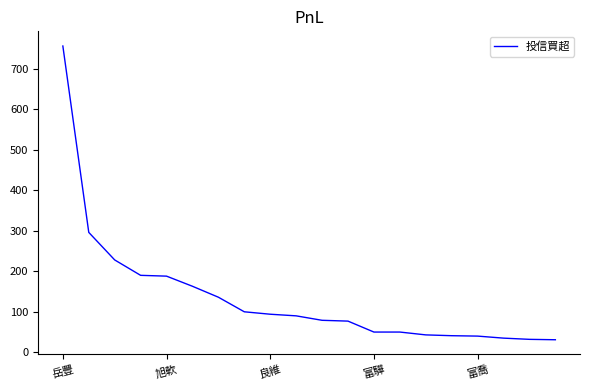

What is the greatest value displayed?

756